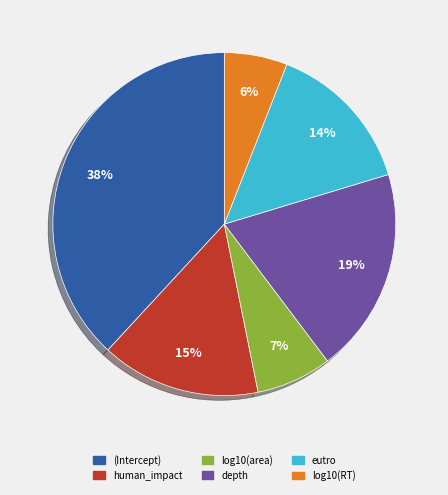

Which category has the biggest portion of the pie?

(Intercept)